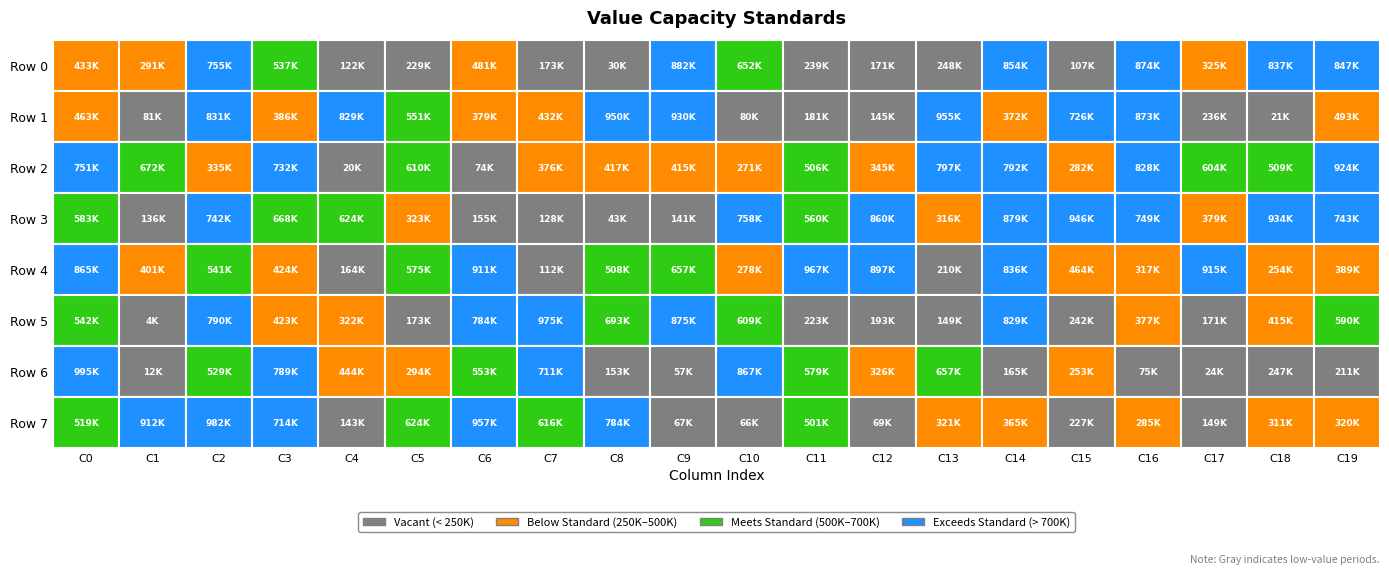

What is the maximum value for row2?

924060